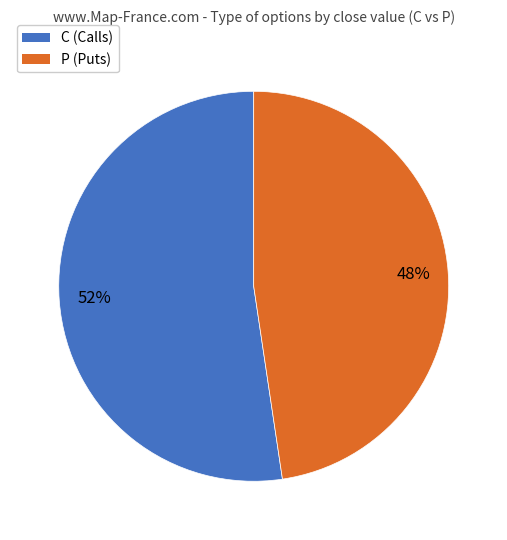

Count the number of slices in the pie.

2